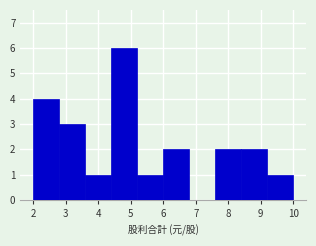

What is the height of the bar covering 2.0 to 2.8 on the x-axis? Neither the bar edges nor the heights are printed on the chart, so give them approximately, as read against the axes.

4